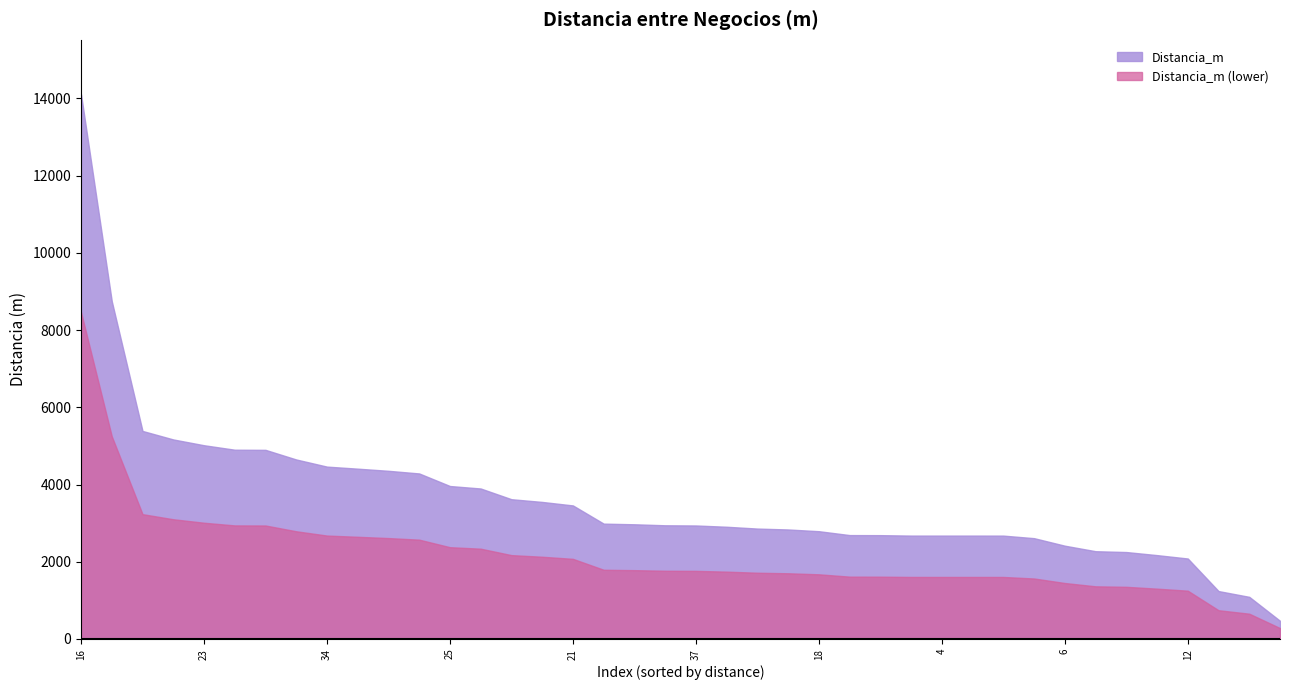

Between 35 and 25, which is larger?

35